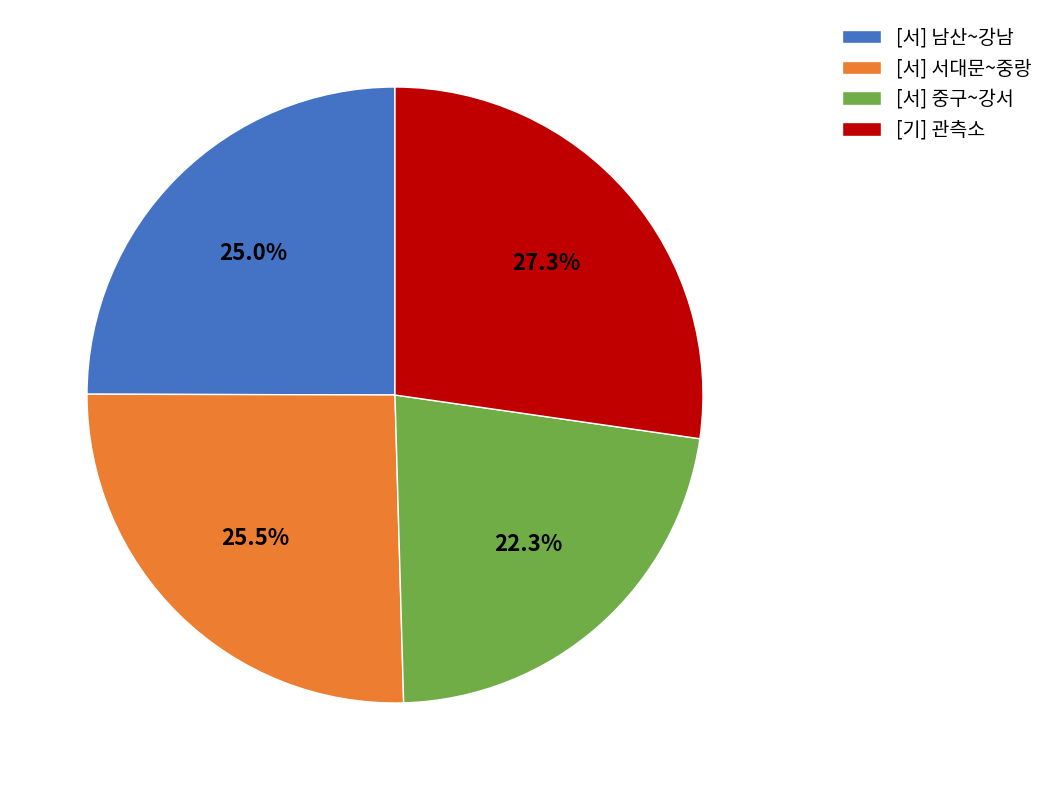

Which slice is the largest?

[기] 관측소